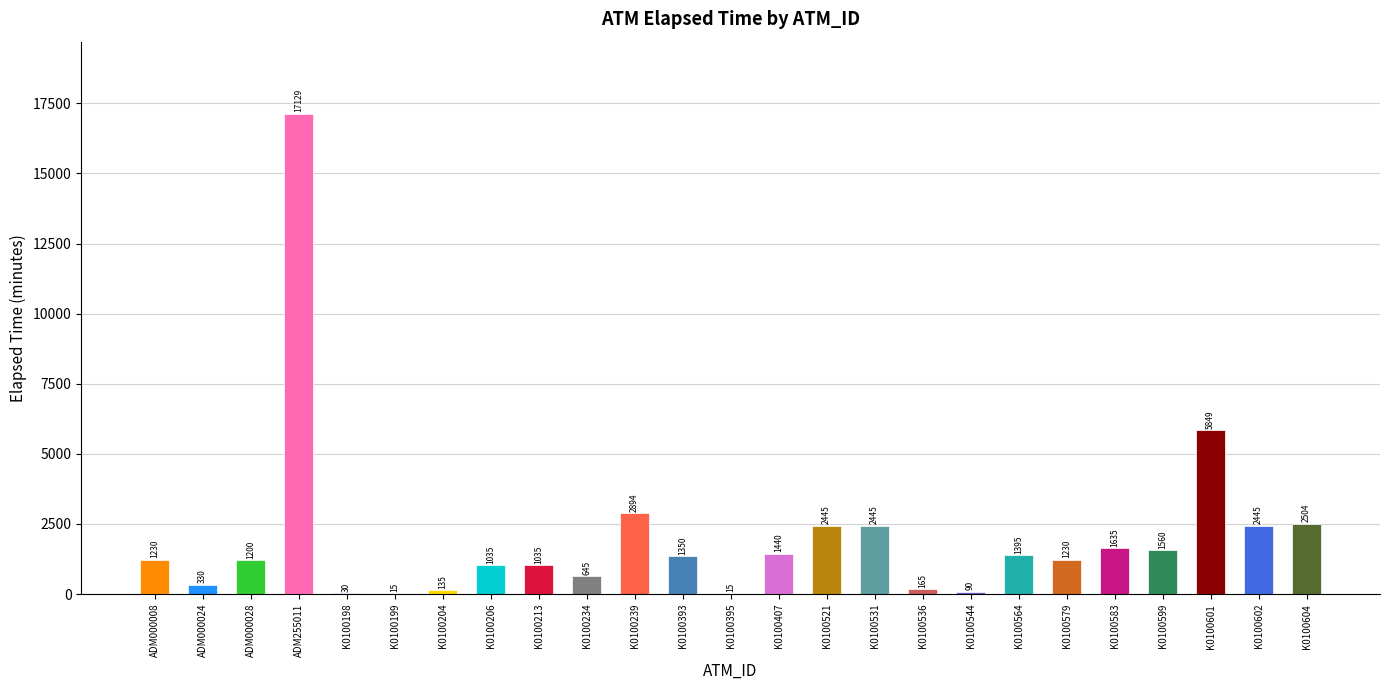

At which label is the value closest to 8572?

K0100601